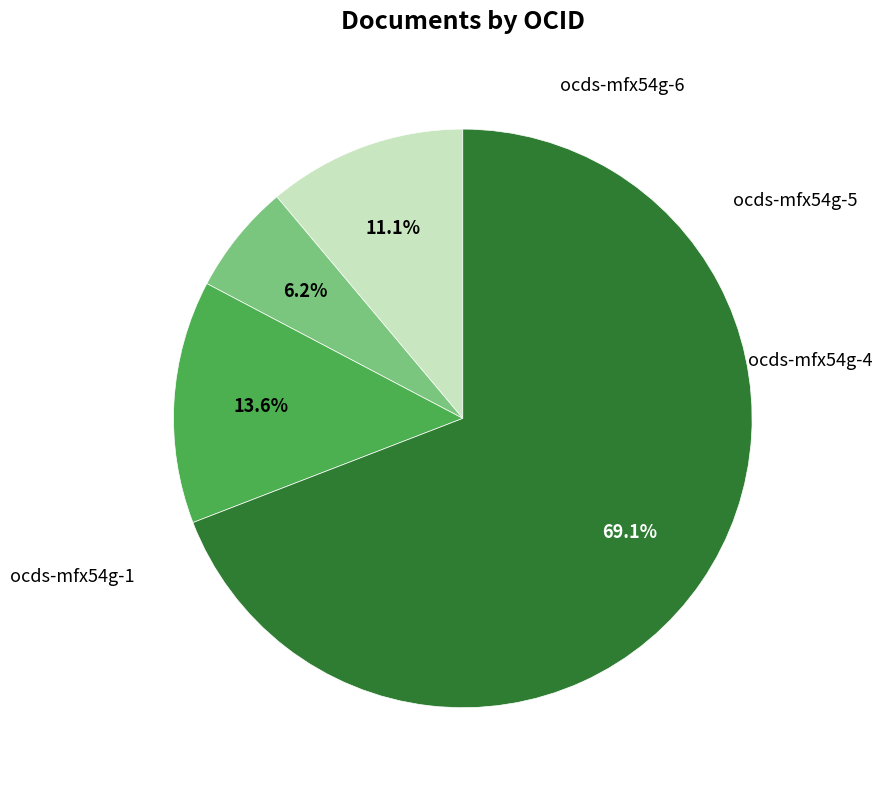

To the nearest percent, what is the average slice percentage?

25%